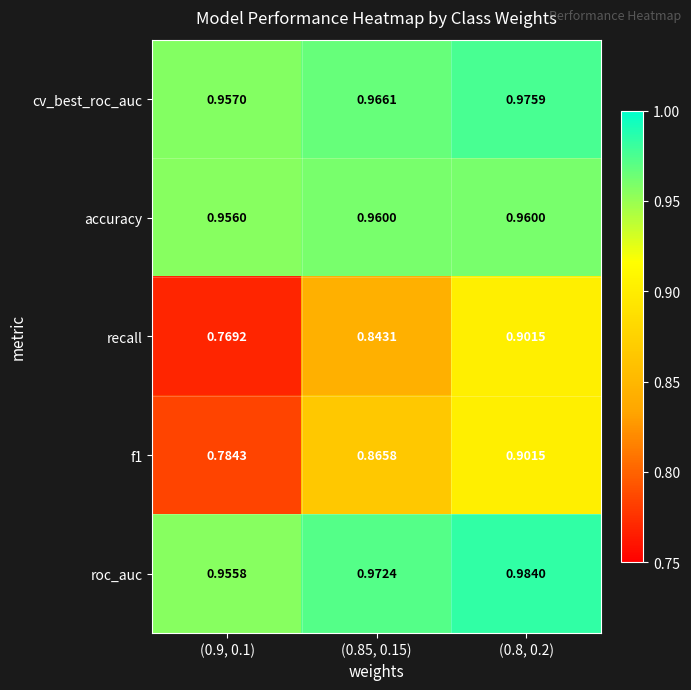

Which label corresponds to the smallest value in the chart?

(0.9, 0.1)